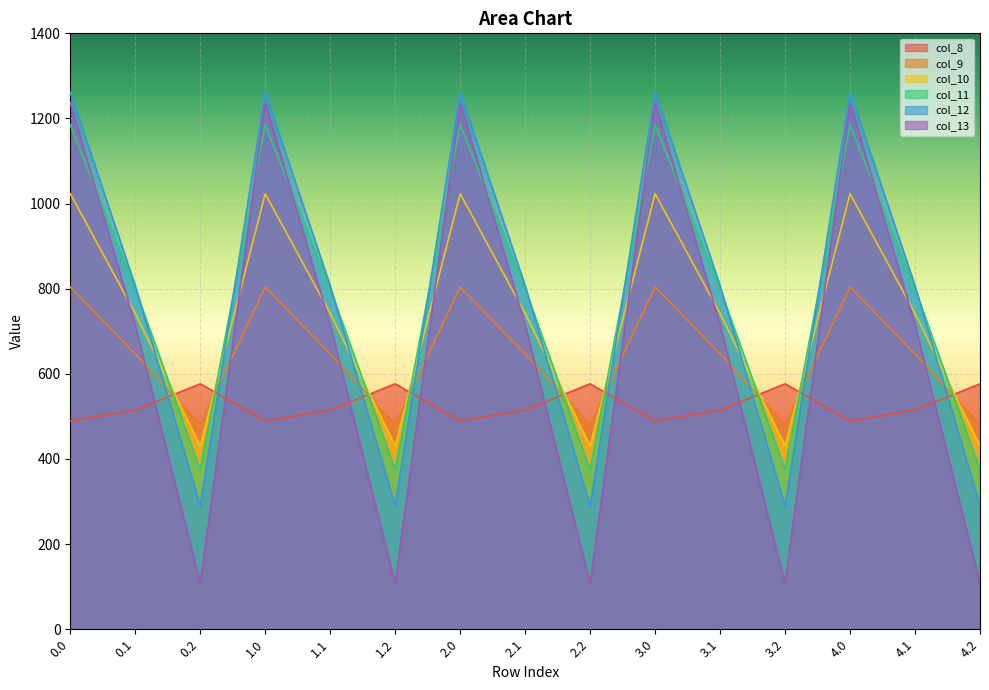

Which series has the largest total across all categories?

col_11